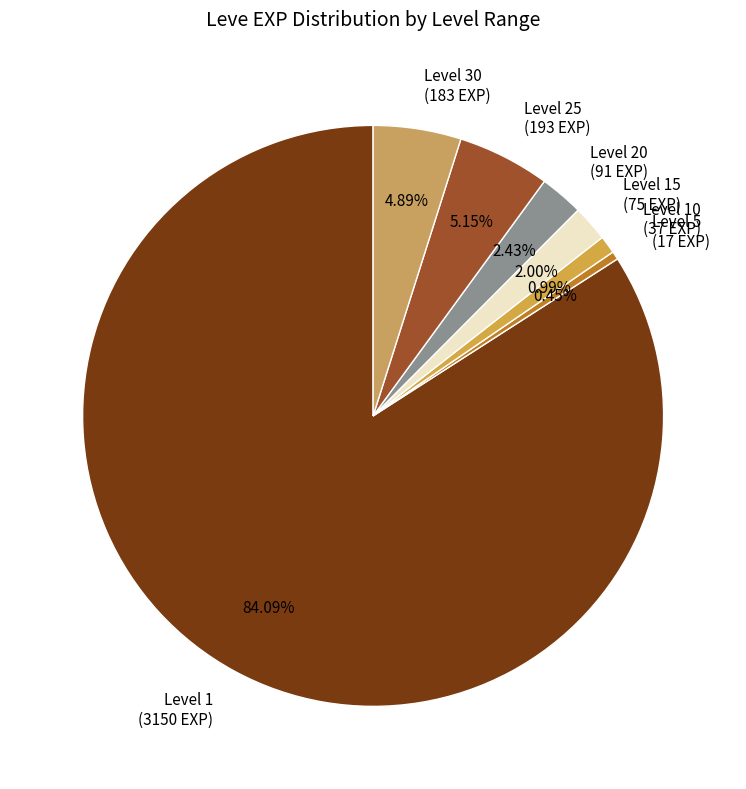

Does Level 25 (193 EXP) account for over 50% of the chart?

No